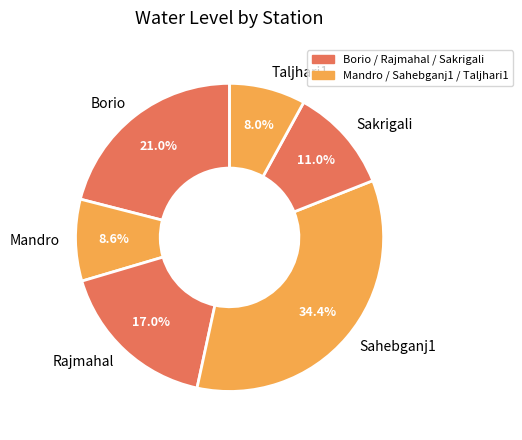

To the nearest percent, what is the difference between the largest and smallest slice percentages?

26%